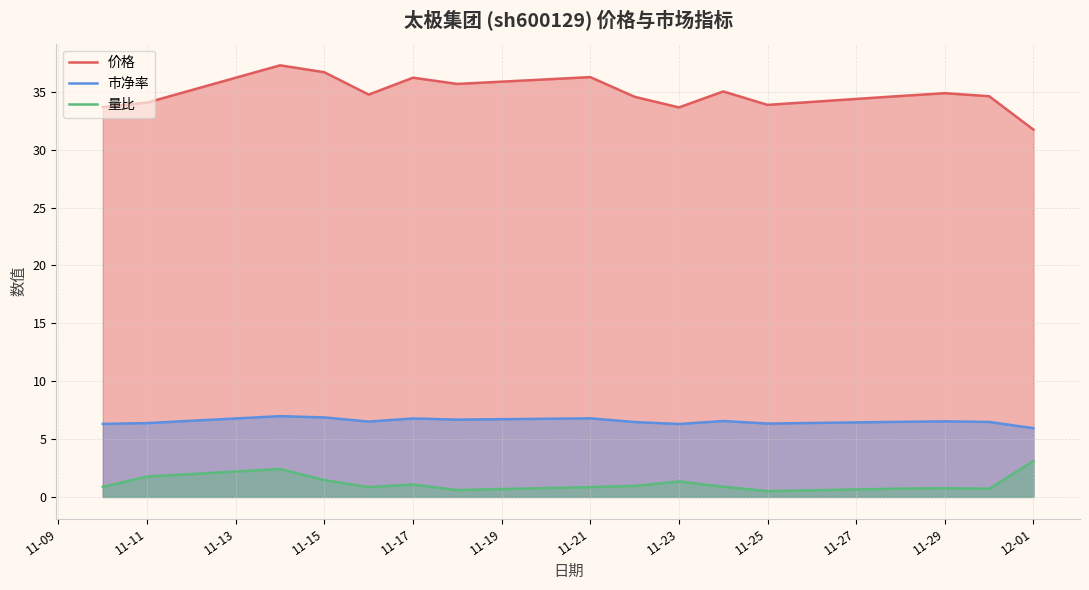

What is the average value of the 市净率 series?

6.5